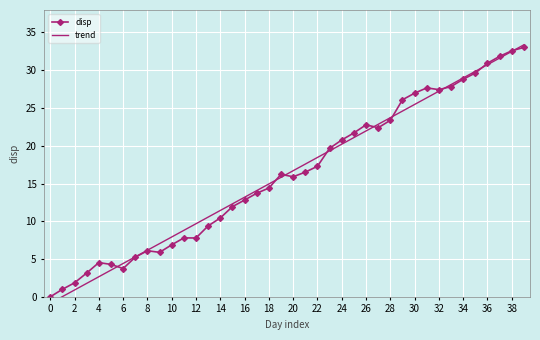

At which category is the sum across all series the highest?

39